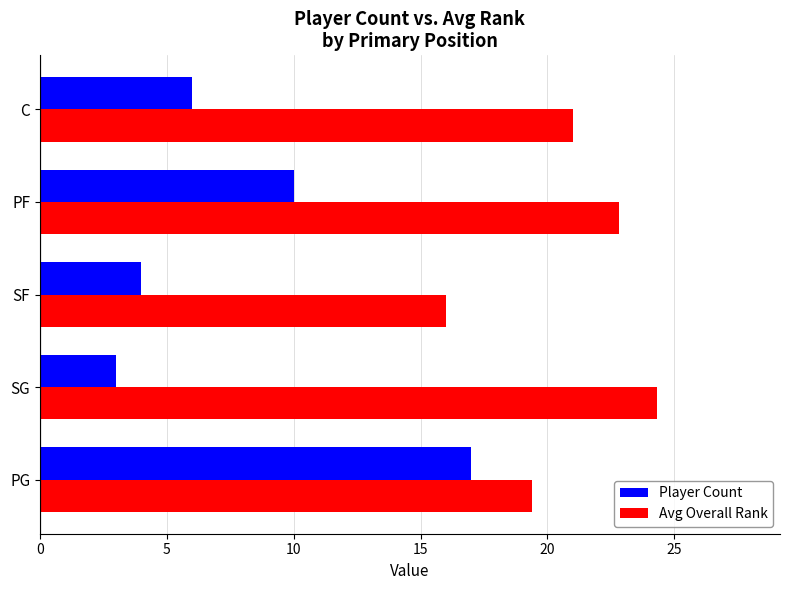

What is the highest value of the Player Count series?

17.0